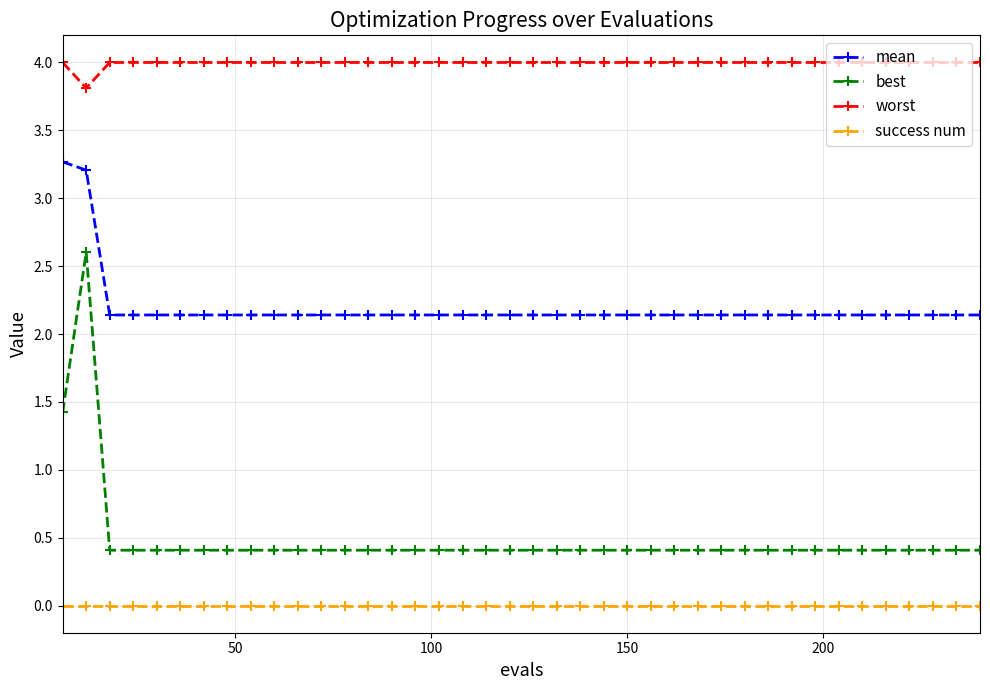

What is the value of the worst point at the 25th from the left?

4.0